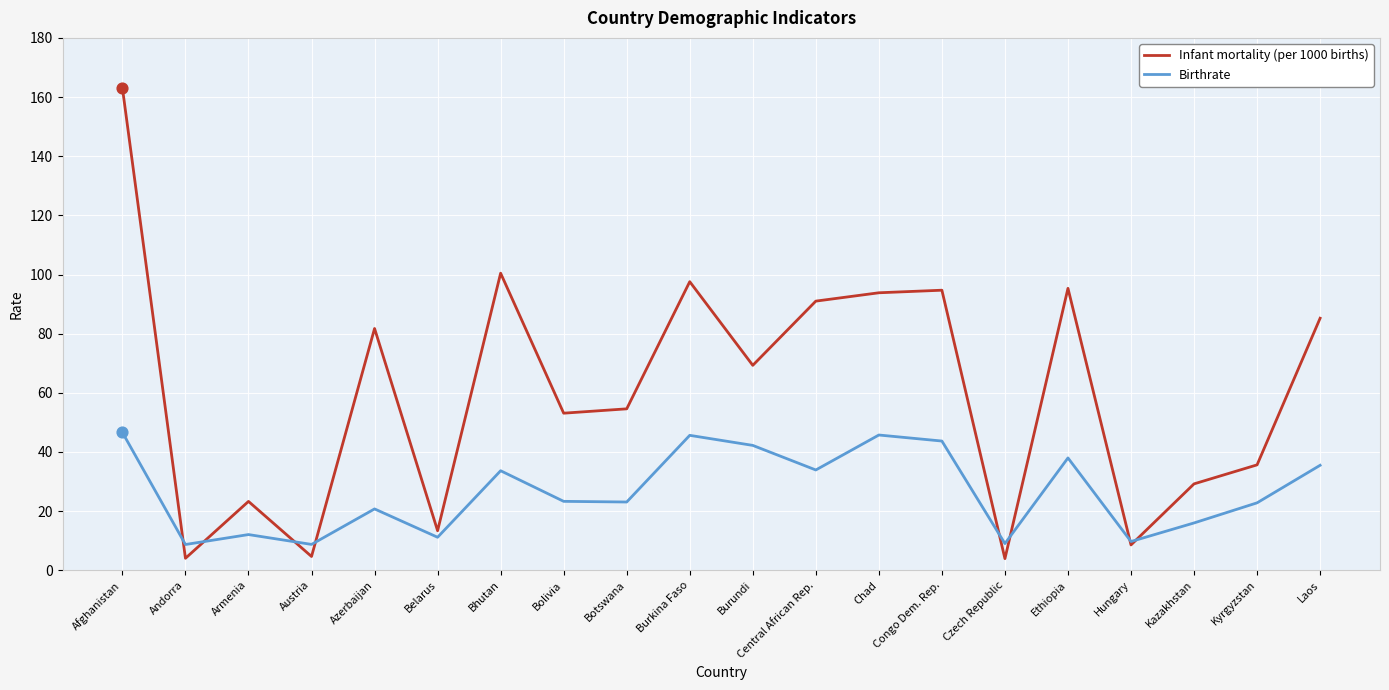

What is the total value across all series at Bolivia?

76.4